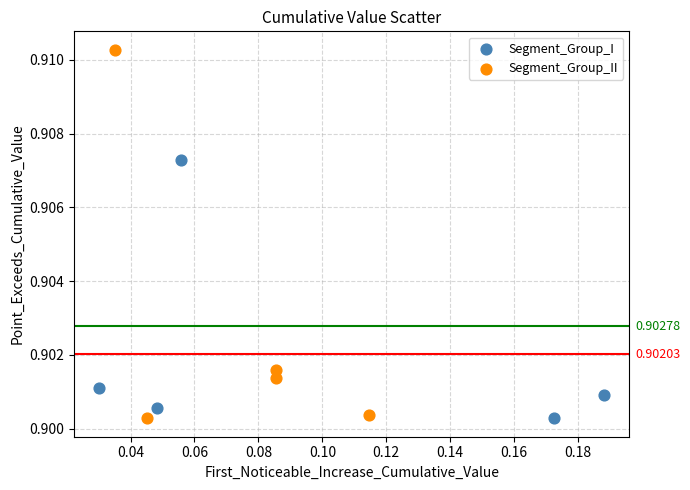

Which series contains the highest Y value?

Segment_Group_II